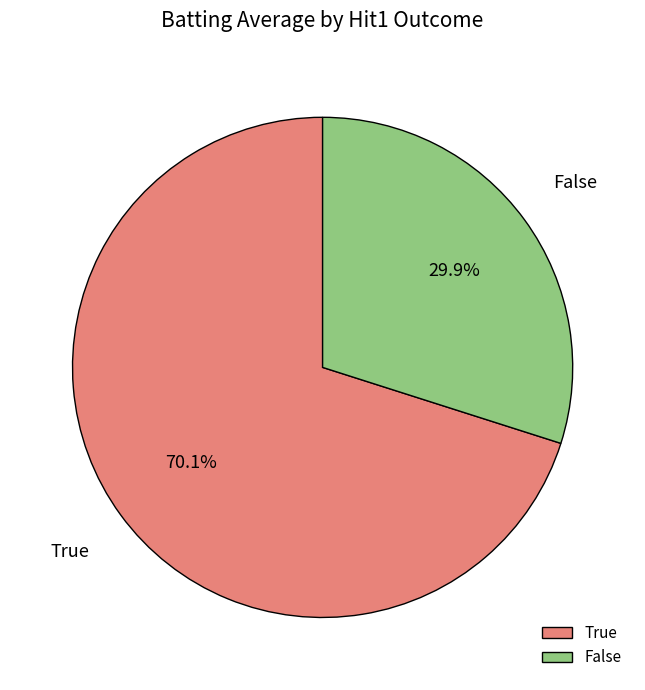

What is the majority slice?

True